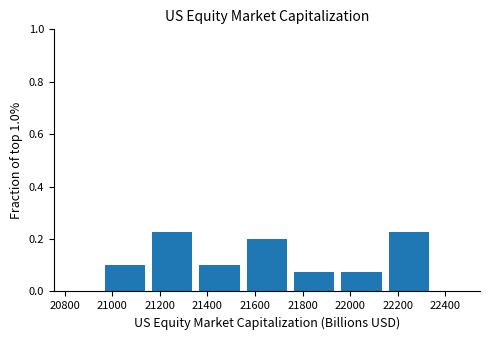

Reading left to right, transcribe this chart: for each bar, give the range it covers on the x-axis and its height. Neither the bar edges nor the heights are printed on the chart, so give them approximately, as read against the axes.

20960 to 21160: 0.10
21160 to 21360: 0.22
21360 to 21560: 0.10
21560 to 21740: 0.20
21740 to 21940: 0.08
21940 to 22140: 0.08
22140 to 22340: 0.22